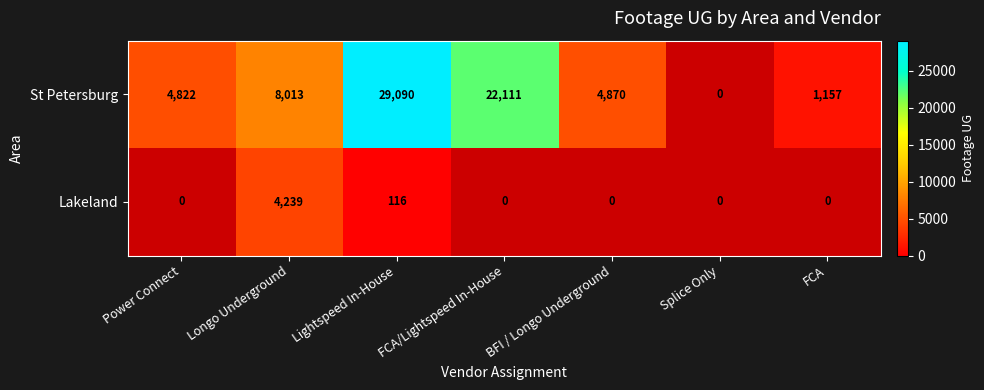

What is the difference between the St Petersburg values at BFI / Longo Underground and FCA/Lightspeed In-House?

17241